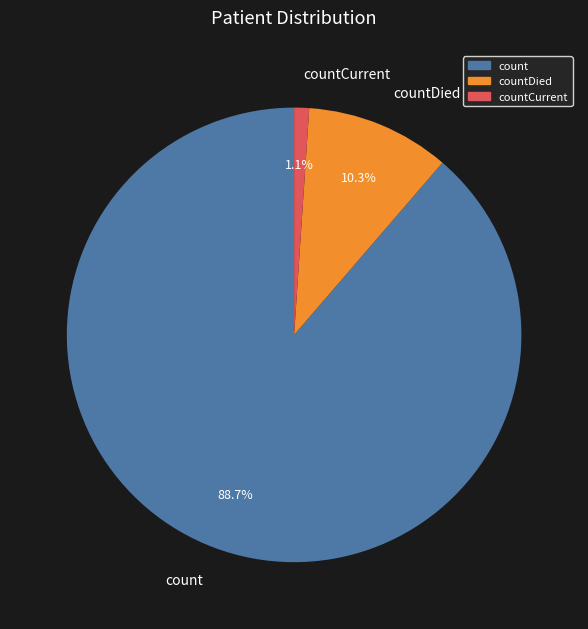

To the nearest percent, what percentage of the pie is countDied?

10%